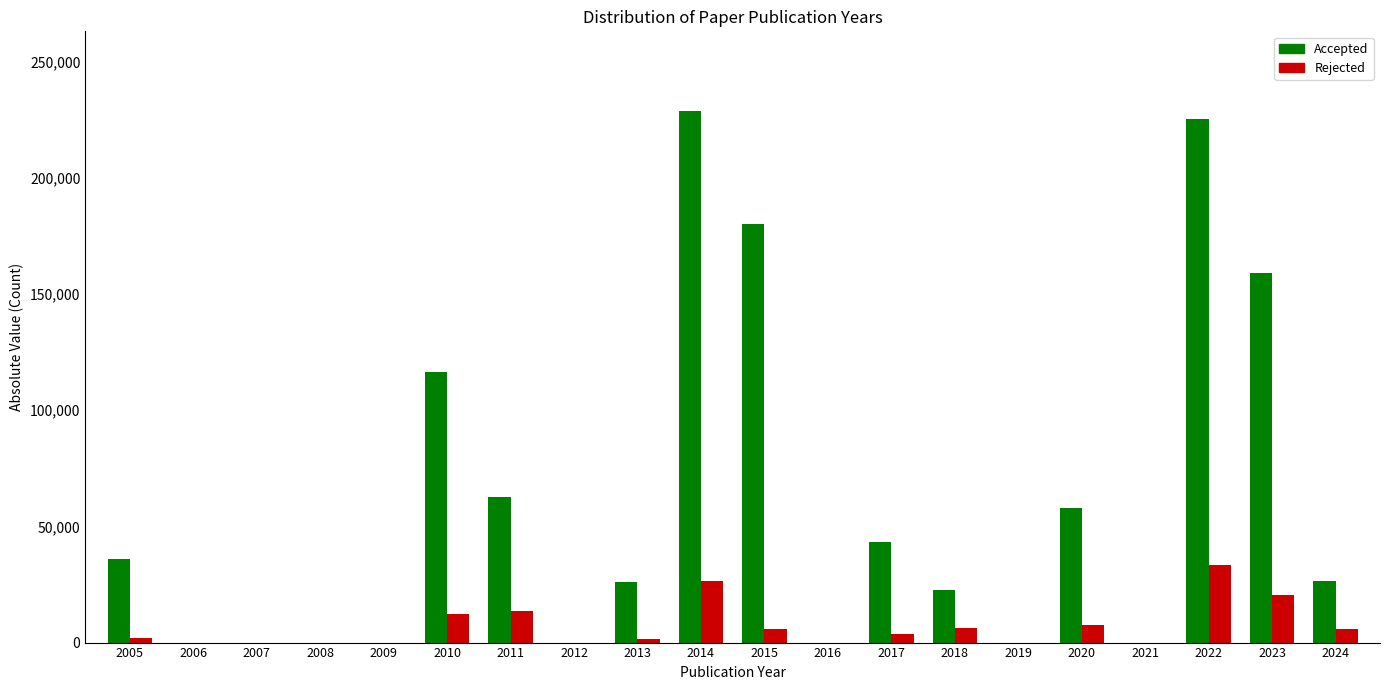

Is the value of Accepted at 2010 greater than the value of Rejected at 2024?

Yes